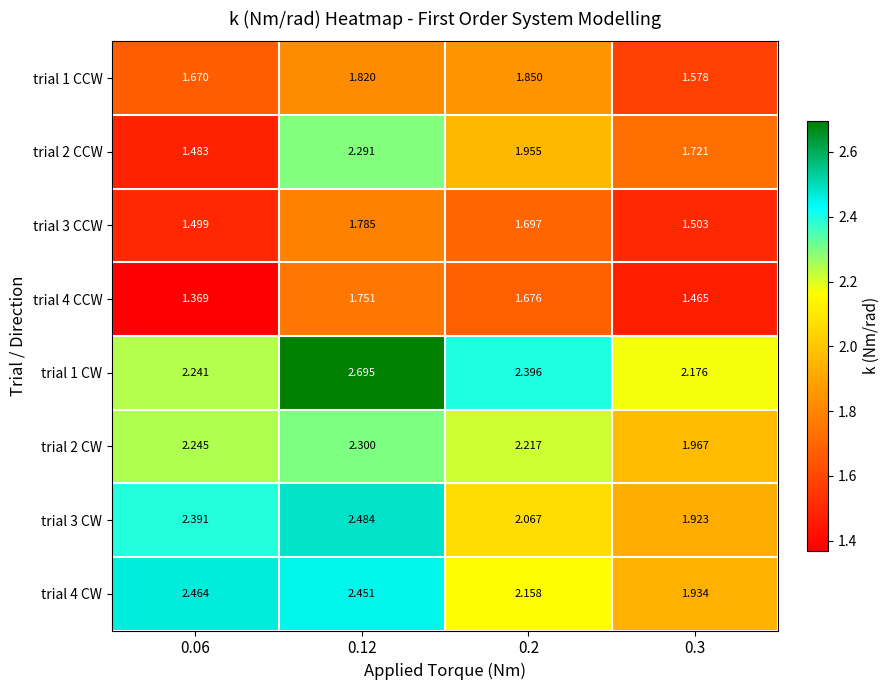

Is the value of trial 4 CCW at 0.2 greater than the value of trial 2 CCW at 0.12?

No